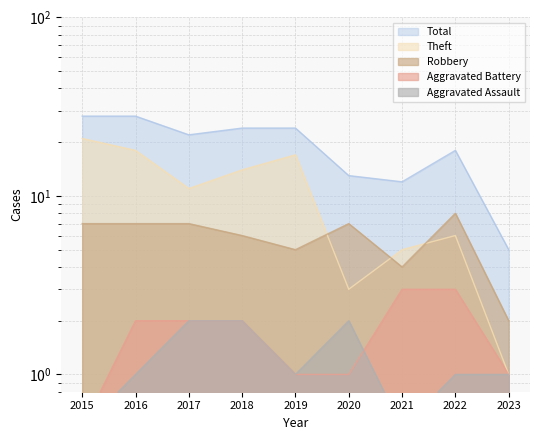

Where does the Theft series first go above 11?

2015